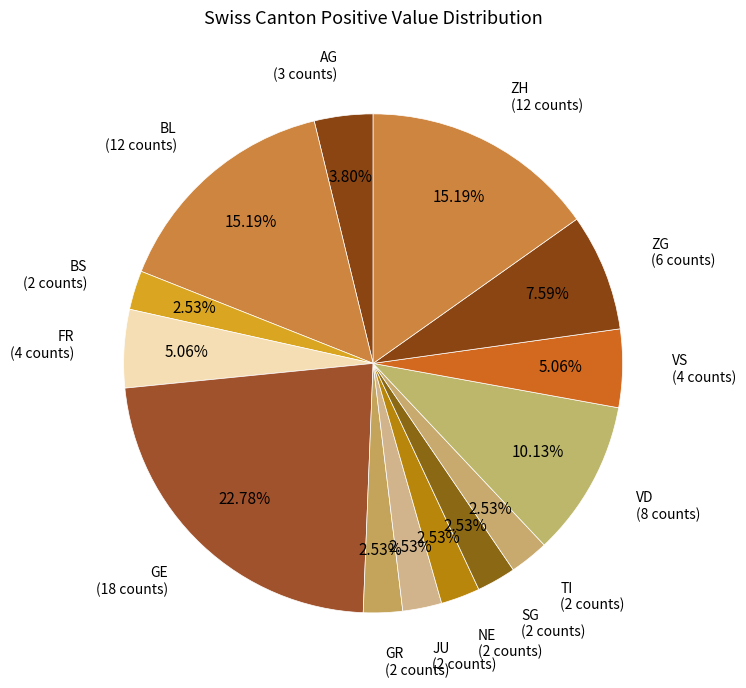

How many slices are in this pie chart?

14